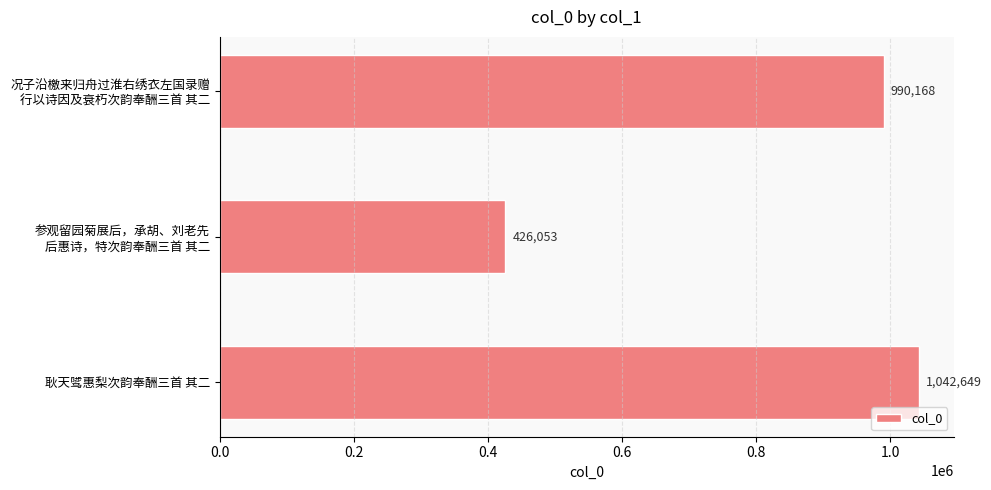

Reading top to bottom, list all the values displayed in this chart.

990168	426053	1042649